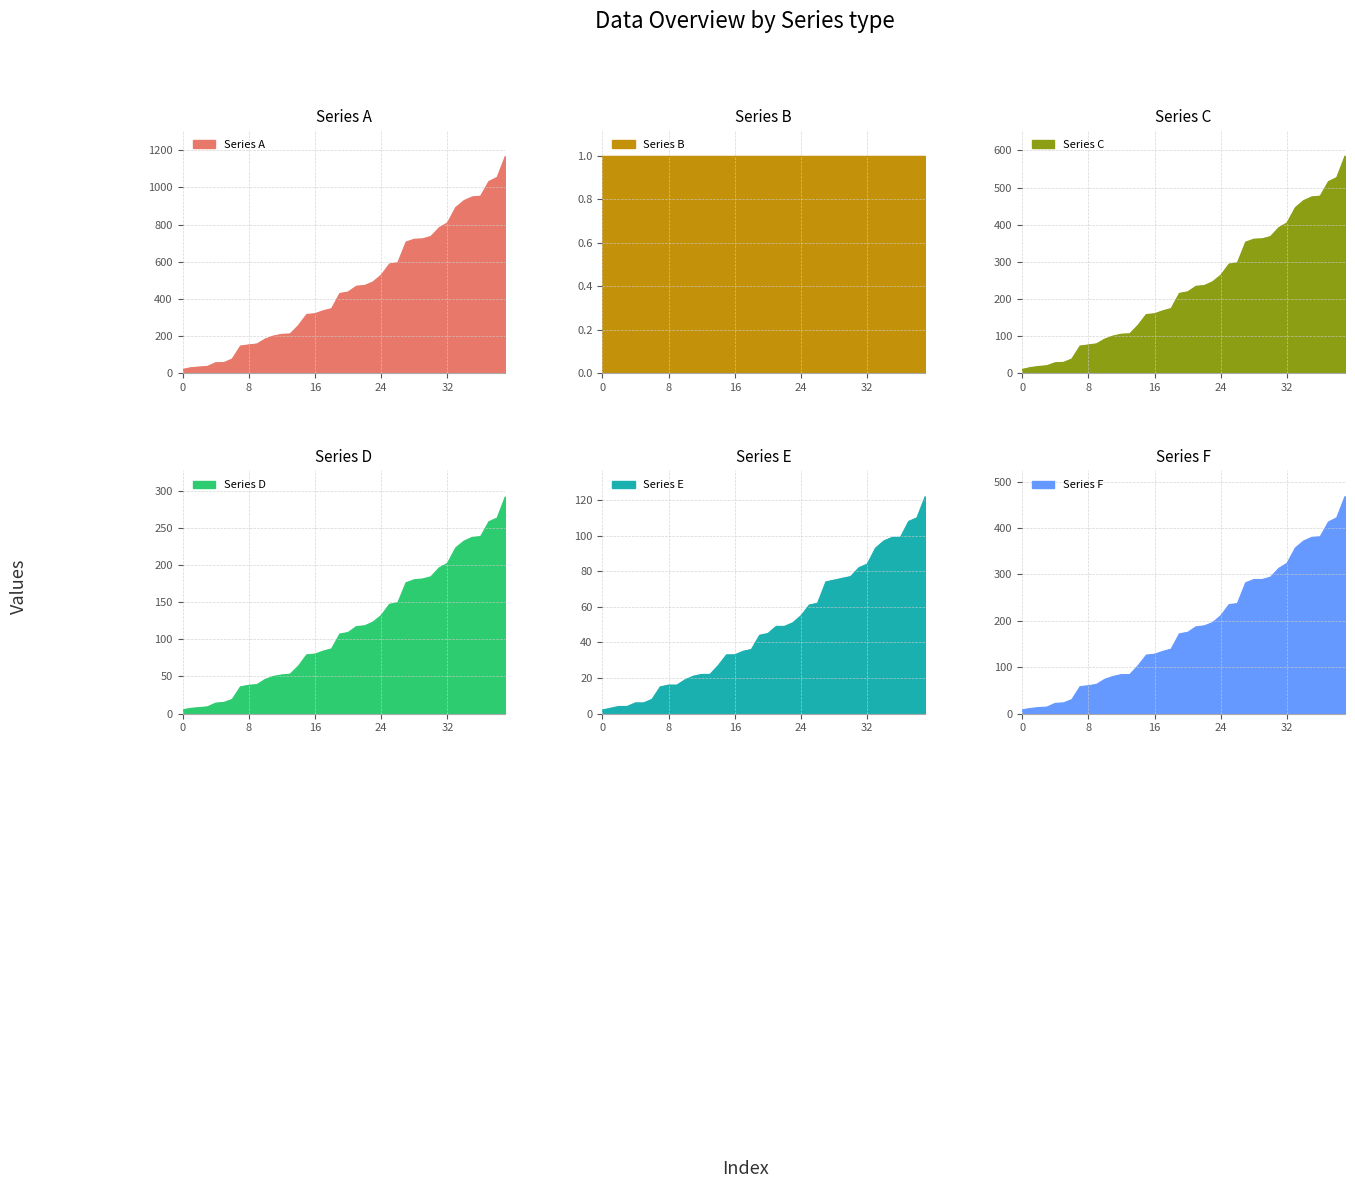

True or false: Series C and Series F cross at least once.

False